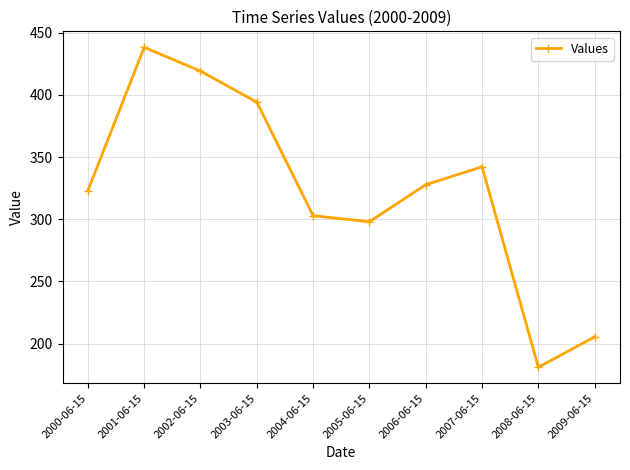

What is the greatest value displayed?

438.2